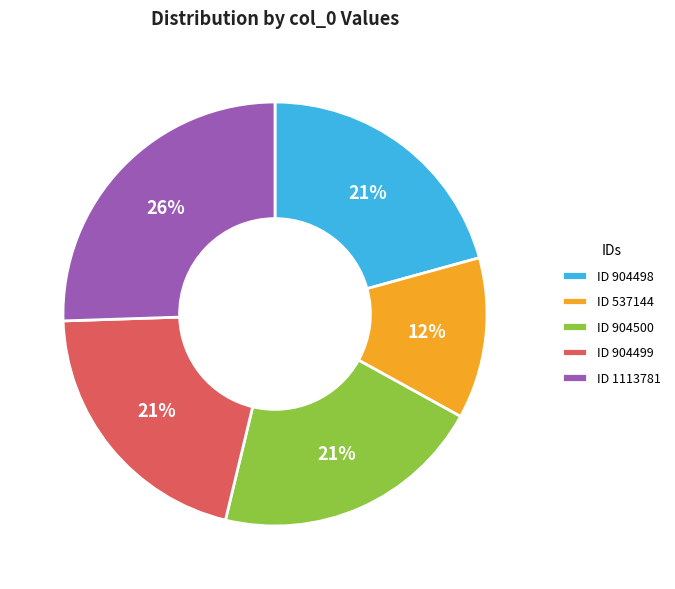

Is there any slice that represents more than half of the pie?

No